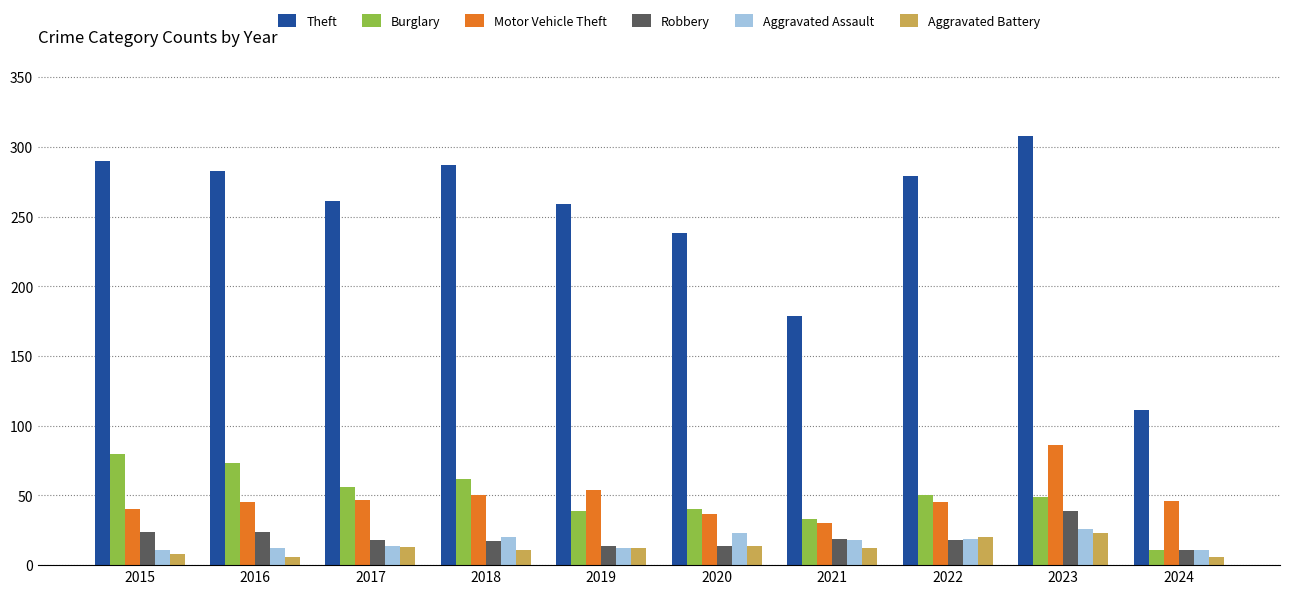

How many values in the Theft series are below 279?

5